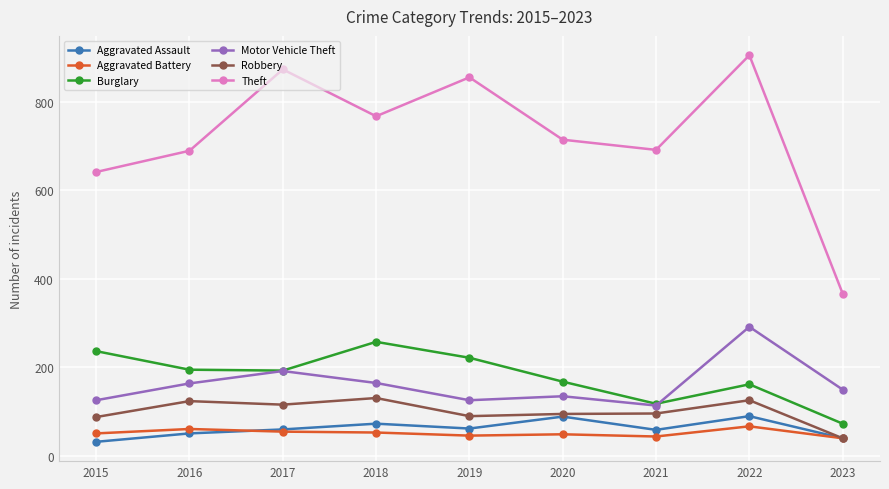

Which series has the largest total across all categories?

Theft